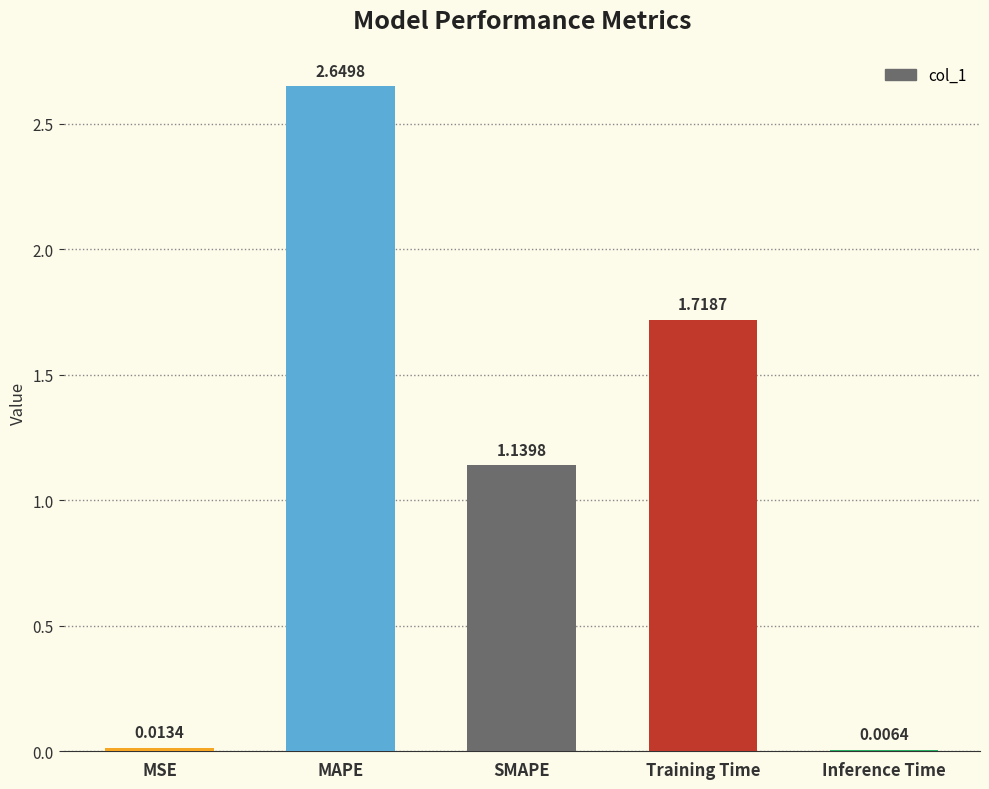

At which label is the value closest to 1?

SMAPE